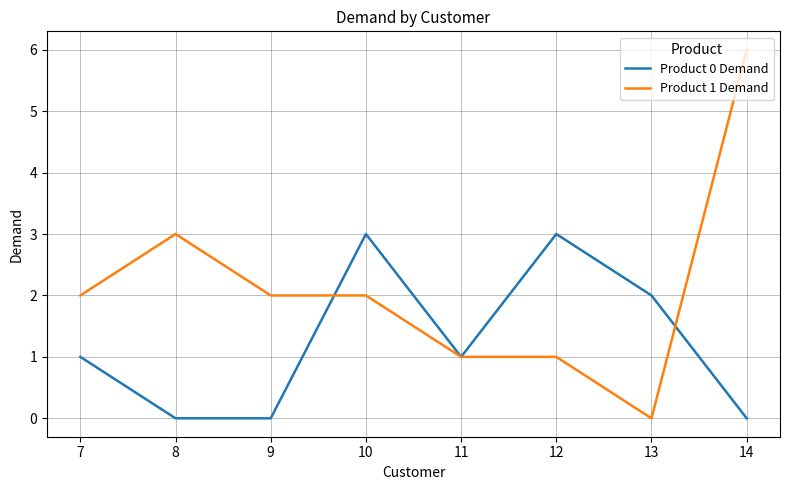

Reading right to left, list all the values displayed in this chart.

Product 0 Demand: 14=0	13=2	12=3	11=1	10=3	9=0	8=0	7=1
Product 1 Demand: 14=6	13=0	12=1	11=1	10=2	9=2	8=3	7=2